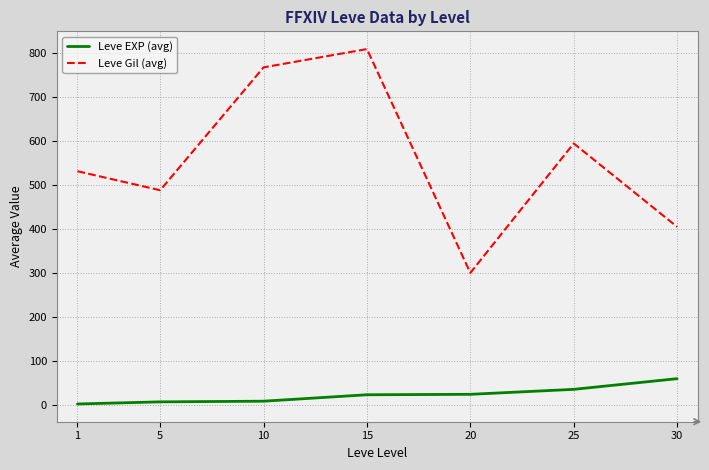

How many lines are shown in the chart?

2